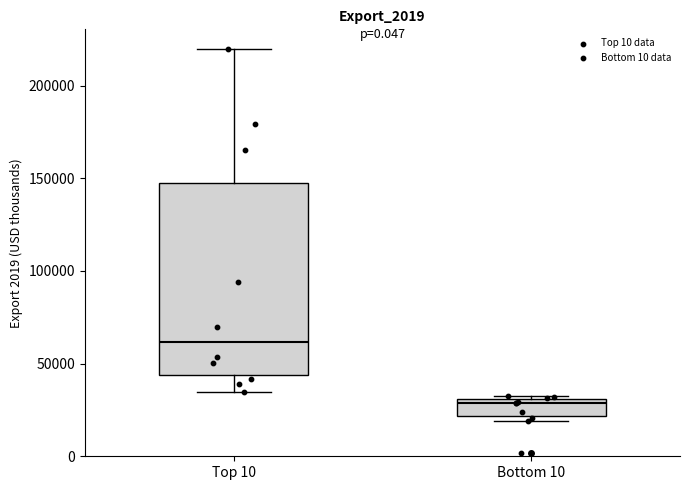

Where is the lower edge of the box for Bottom 10 on the y-axis? The values are not printed on the chart, so give them approximately, as read against the axis.

20000